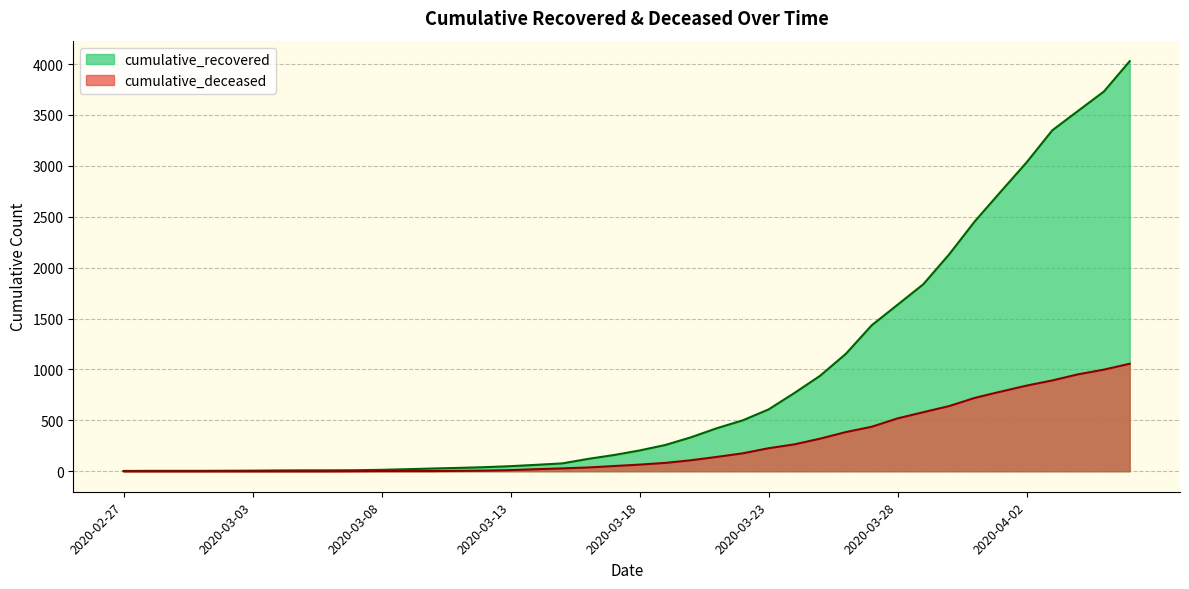

True or false: cumulative_deceased has more than 2 interior local peaks.

False